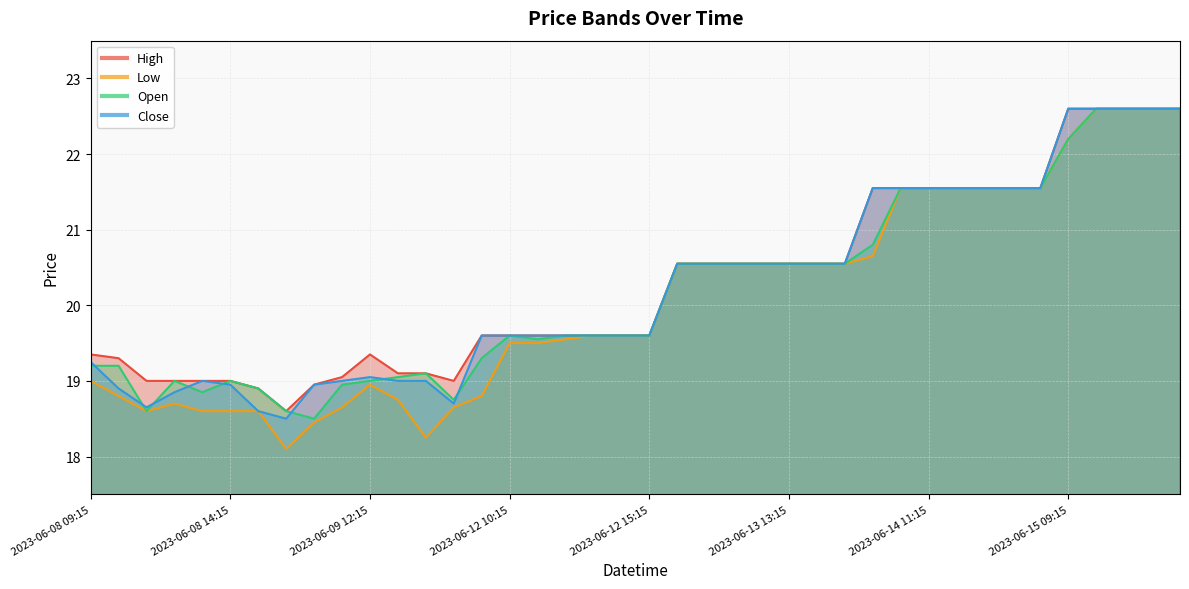

Reading right to left, what are all the values shown in this chart?

High: 22.6	22.6	22.6	22.6	22.6	21.6	21.6	21.6	21.6	21.6	21.6	21.6	20.6	20.6	20.6	20.6	20.6	20.6	20.6	19.6	19.6	19.6	19.6	19.6	19.6	19.6	19.0	19.1	19.1	19.4	19.1	18.9	18.6	18.9	19.0	19.0	19.0	19.0	19.3	19.4
Low: 22.6	22.6	22.6	22.6	22.2	21.6	21.6	21.6	21.6	21.6	21.6	20.6	20.6	20.6	20.6	20.6	20.6	20.6	20.6	19.6	19.6	19.6	19.6	19.5	19.5	18.8	18.6	18.2	18.8	18.9	18.6	18.4	18.1	18.6	18.6	18.6	18.7	18.6	18.8	19.0
Open: 22.6	22.6	22.6	22.6	22.2	21.6	21.6	21.6	21.6	21.6	21.6	20.8	20.6	20.6	20.6	20.6	20.6	20.6	20.6	19.6	19.6	19.6	19.6	19.6	19.6	19.3	18.8	19.1	19.1	19.0	18.9	18.5	18.6	18.9	19.0	18.9	19.0	18.6	19.2	19.2
Close: 22.6	22.6	22.6	22.6	22.6	21.6	21.6	21.6	21.6	21.6	21.6	21.6	20.6	20.6	20.6	20.6	20.6	20.6	20.6	19.6	19.6	19.6	19.6	19.6	19.6	19.6	18.7	19.0	19.0	19.1	19.0	18.9	18.5	18.6	18.9	19.0	18.9	18.6	18.9	19.2